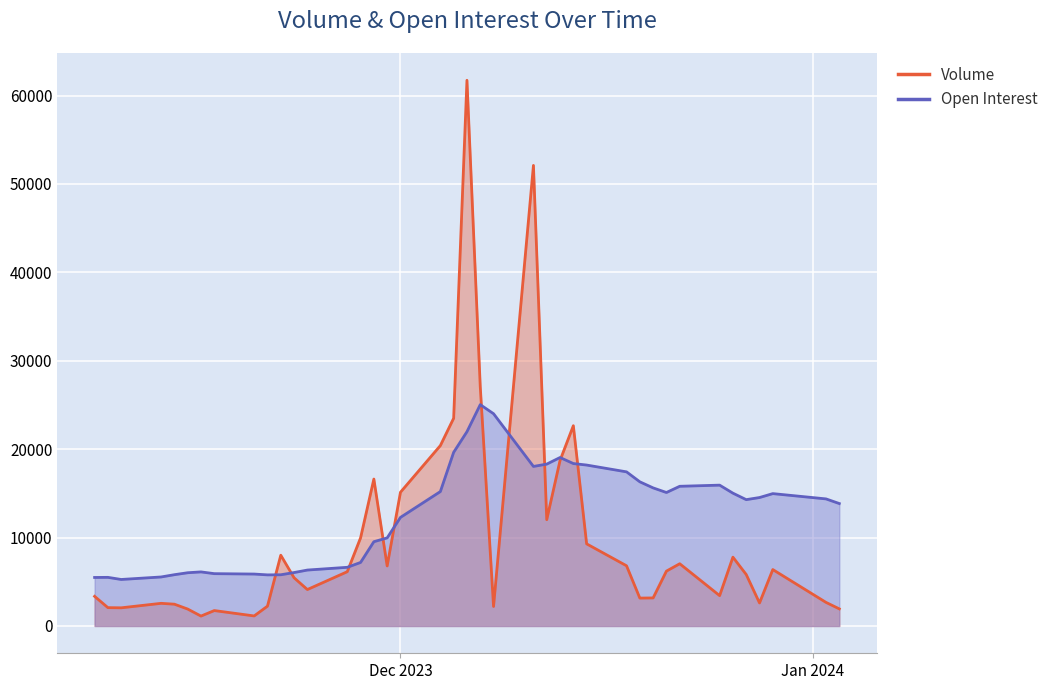

At which label does Open Interest first exceed 14375?

Dec 04, 2023